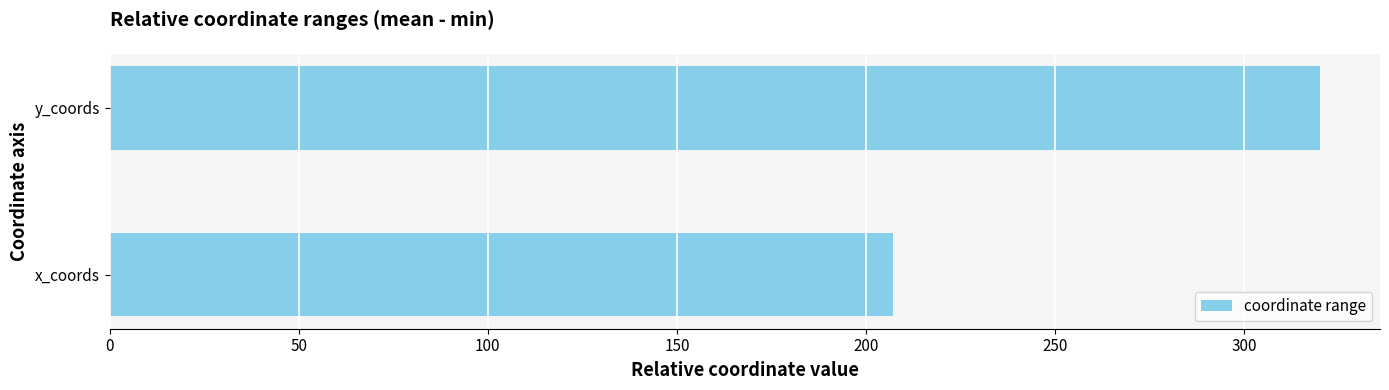

Rank the categories by value from lowest to highest.

x_coords, y_coords